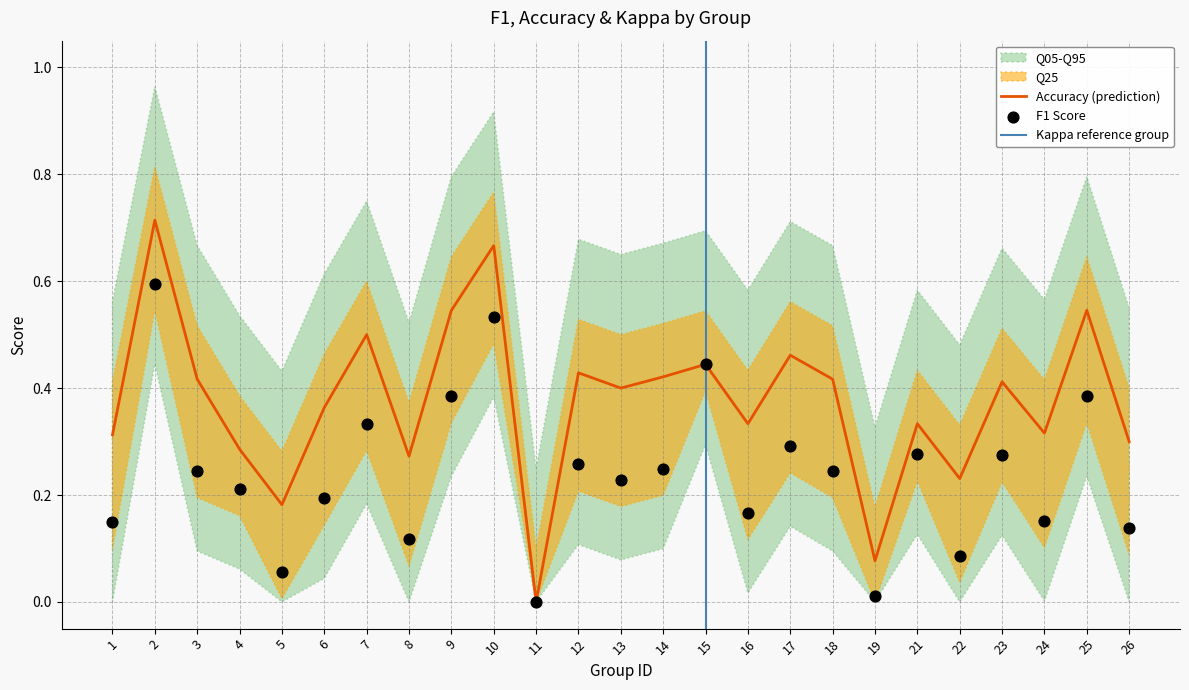

At which category is the sum across all series the highest?

2